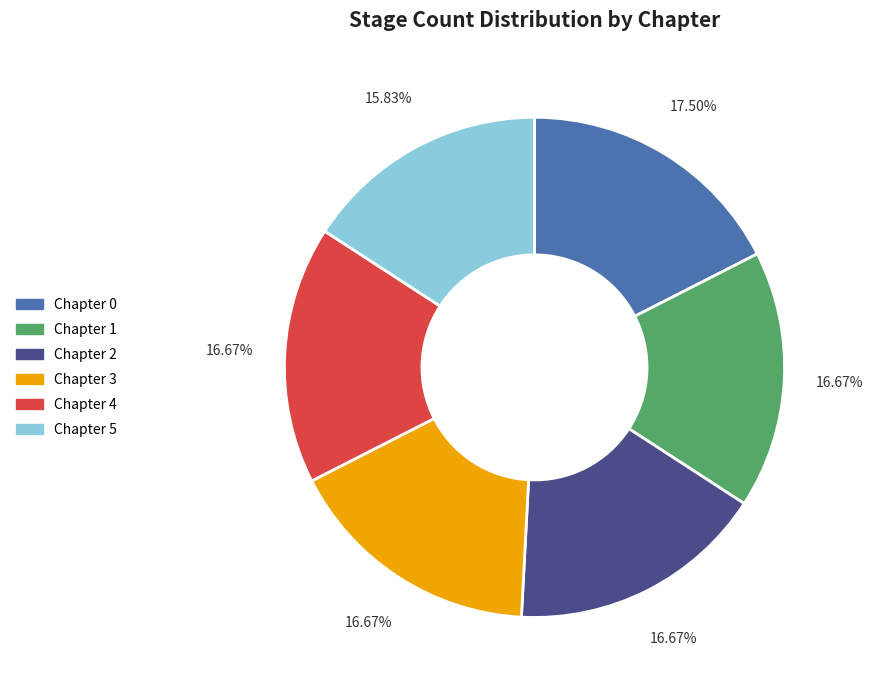

Which category has the biggest portion of the pie?

Chapter 0